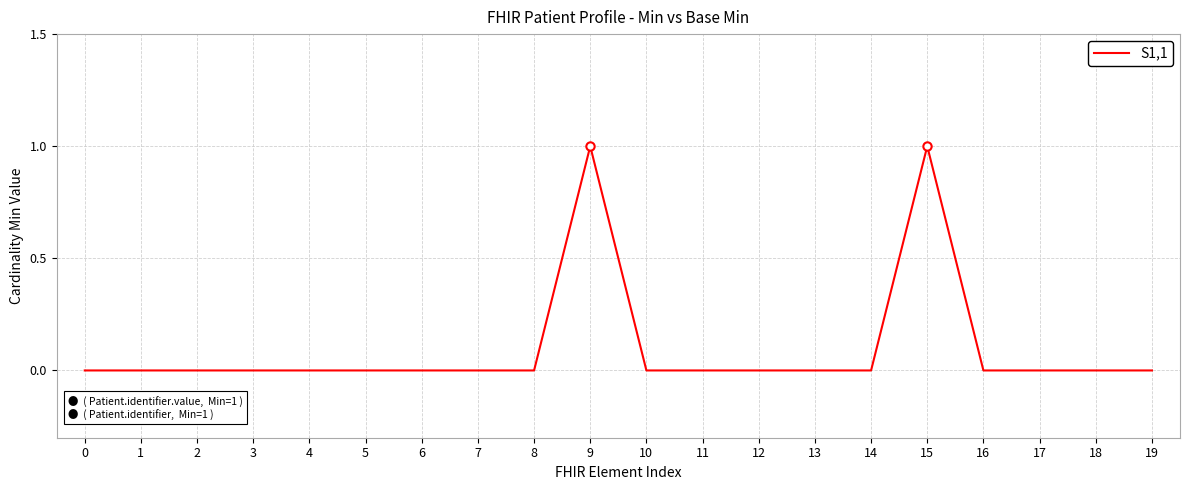

True or false: the data shows 0 at 4.

True